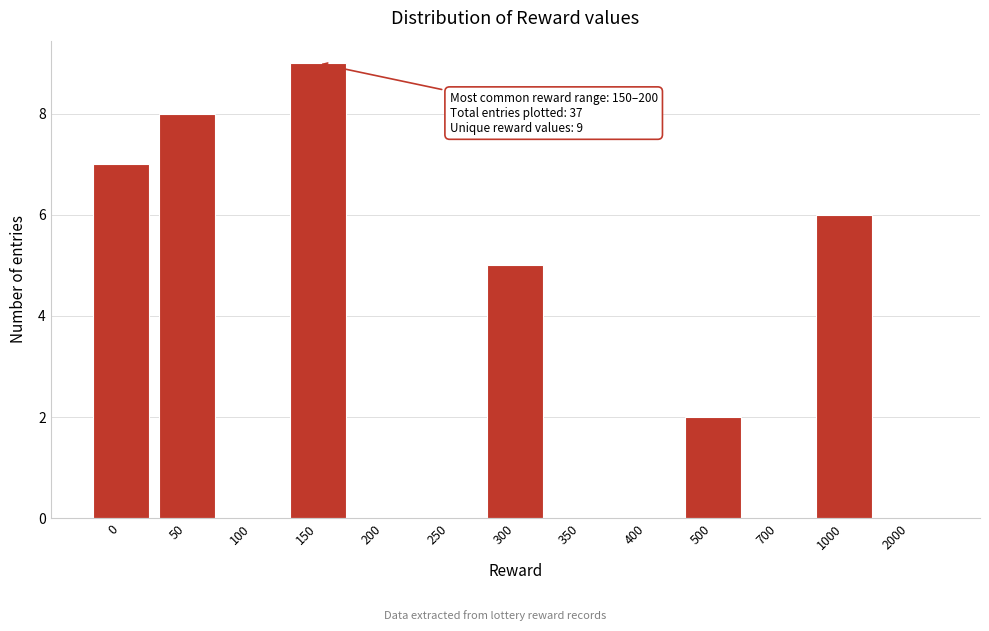

Reading left to right, what are all the values shown in this chart?

0=7	50=8	100=0	150=9	200=0	250=0	300=5	350=0	400=0	500=2	700=0	1000=6	2000=0